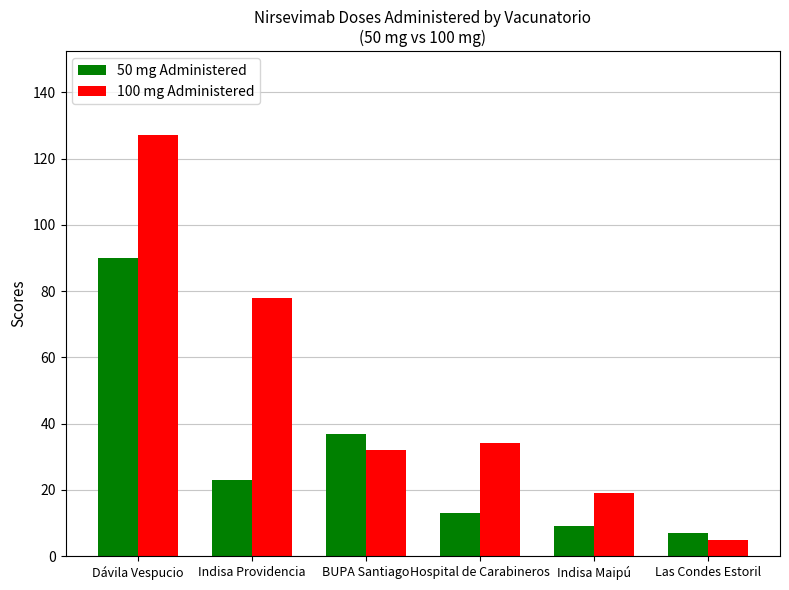

What is the difference between the highest and lowest values at Indisa Maipú?

10